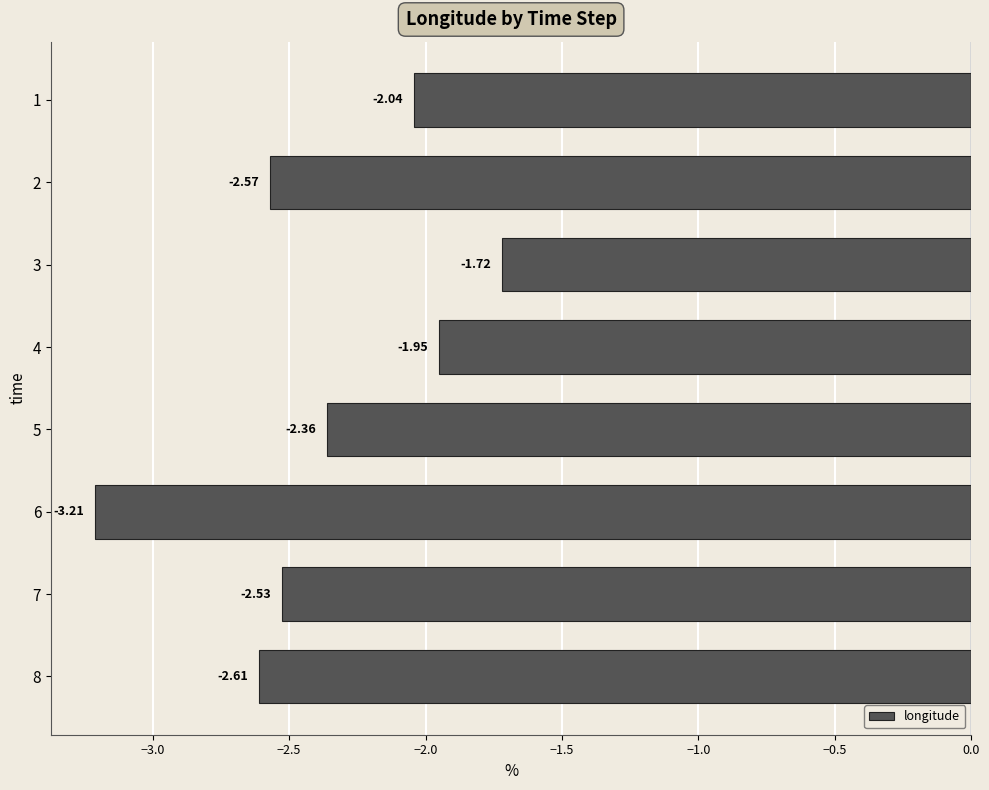

How many bars are there in total?

8